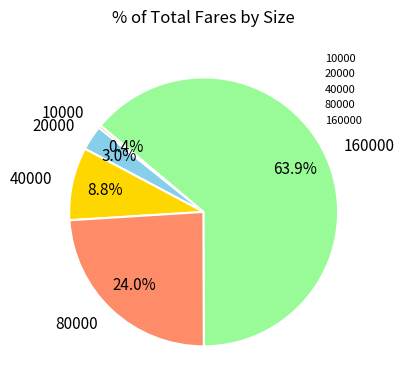

True or false: 40000 accounts for 1% of the total.

False